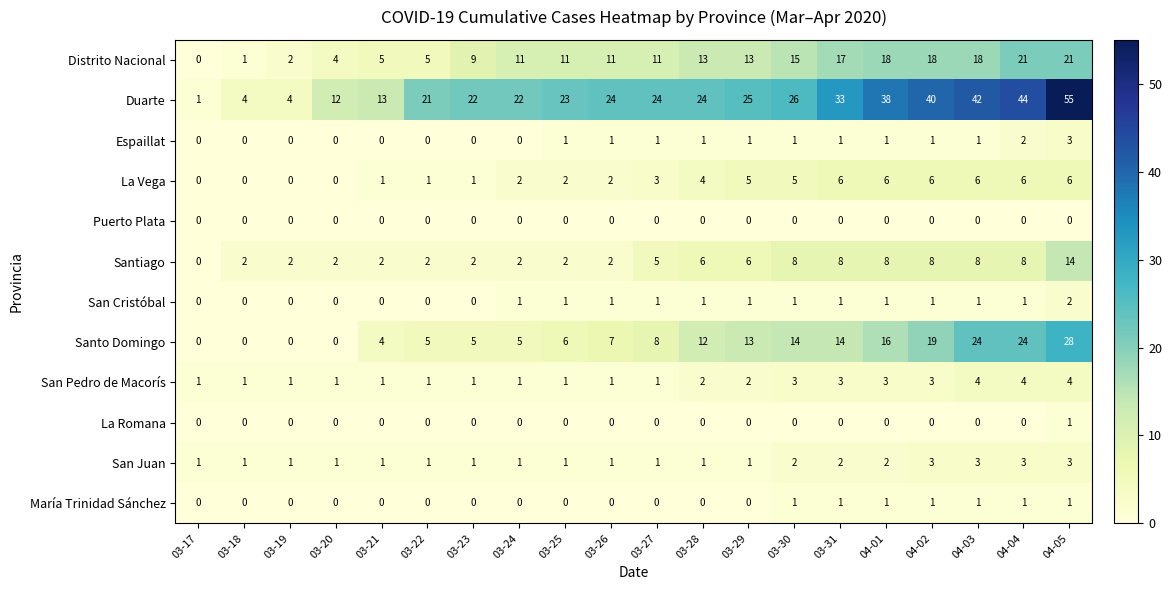

At how many categories does at least one series exceed 28?

6